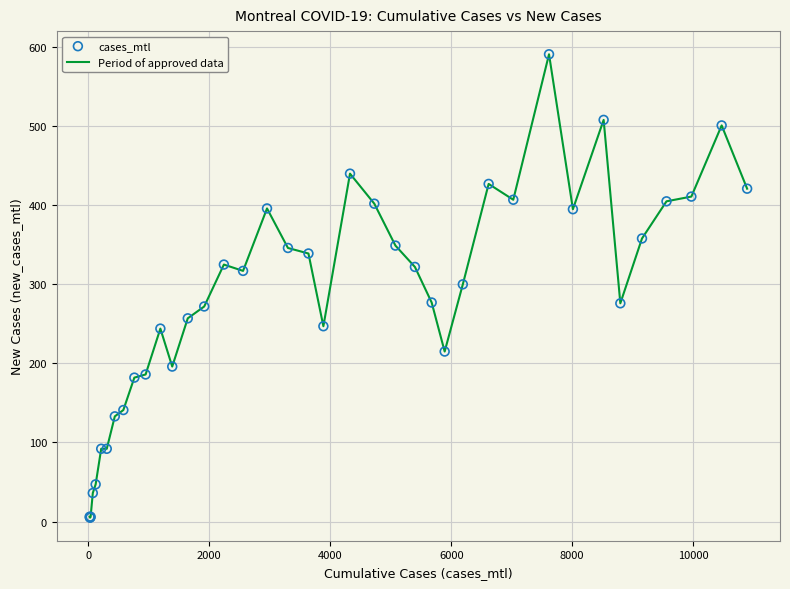

What is the greatest value displayed?

591